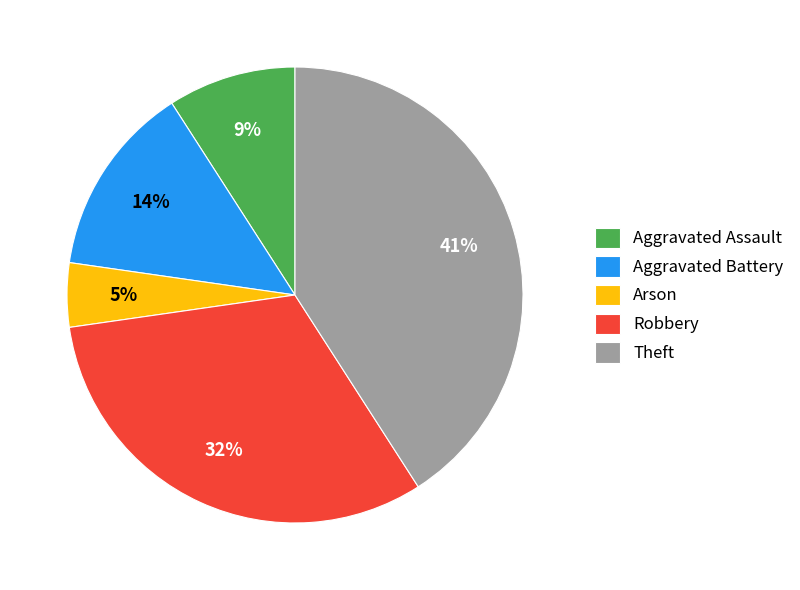

To the nearest percent, what is the difference between the largest and smallest slice percentages?

36%